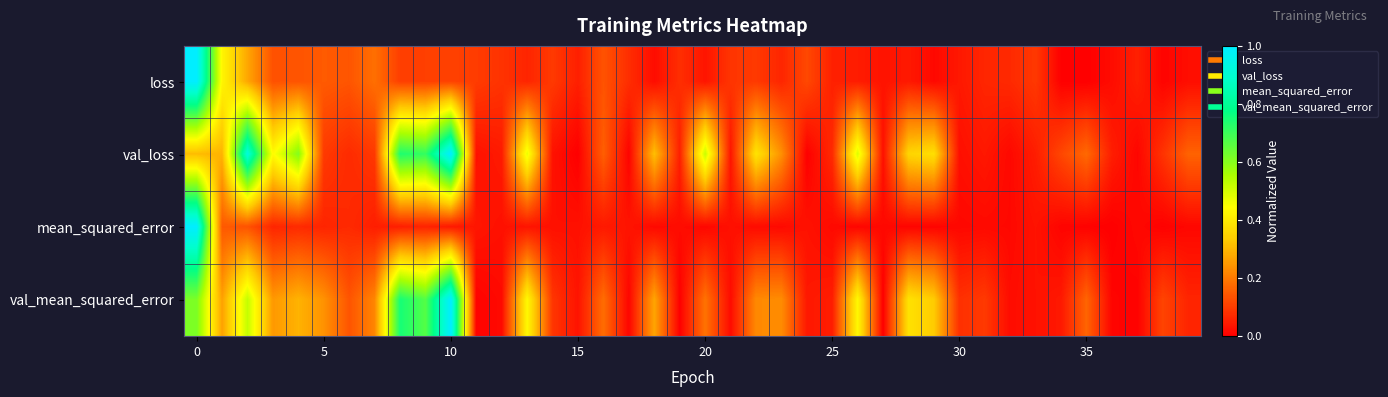

What is the maximum value shown in the chart?

1.0